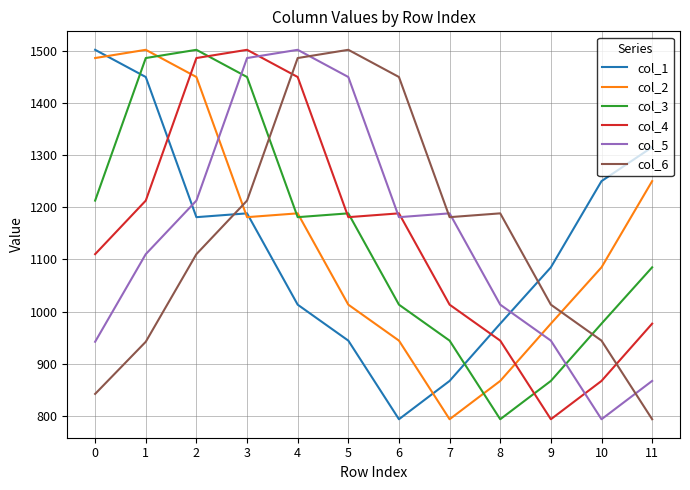

True or false: col_1 has a value of 722.3 at 2.

False